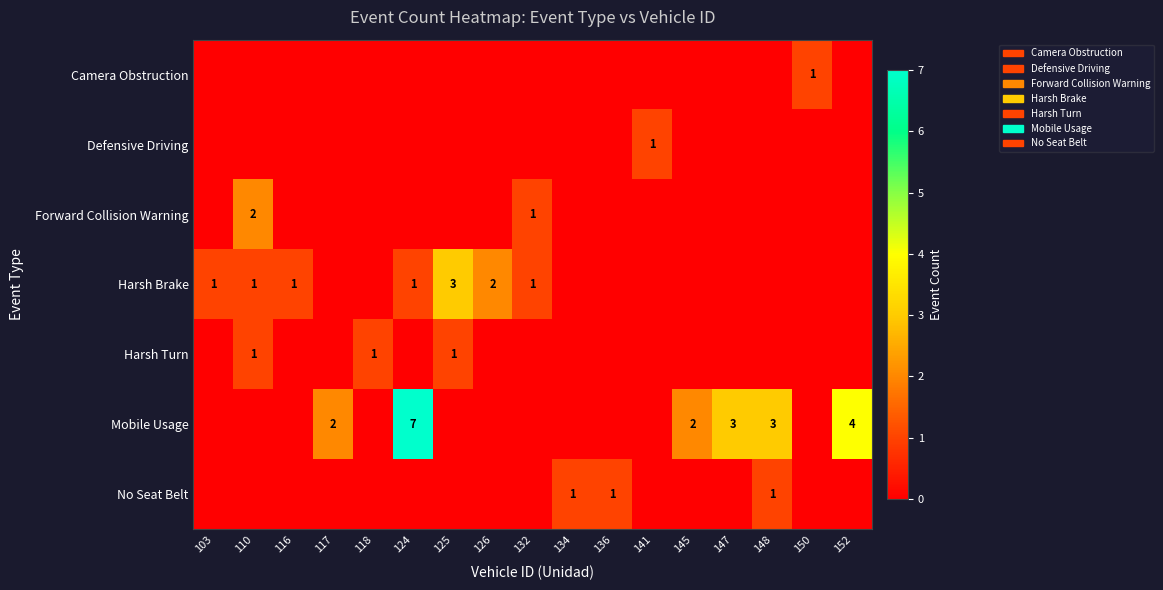

List the labels in order of Mobile Usage value, largest first.

124, 152, 147, 148, 117, 145, 103, 110, 116, 118, 125, 126, 132, 134, 136, 141, 150